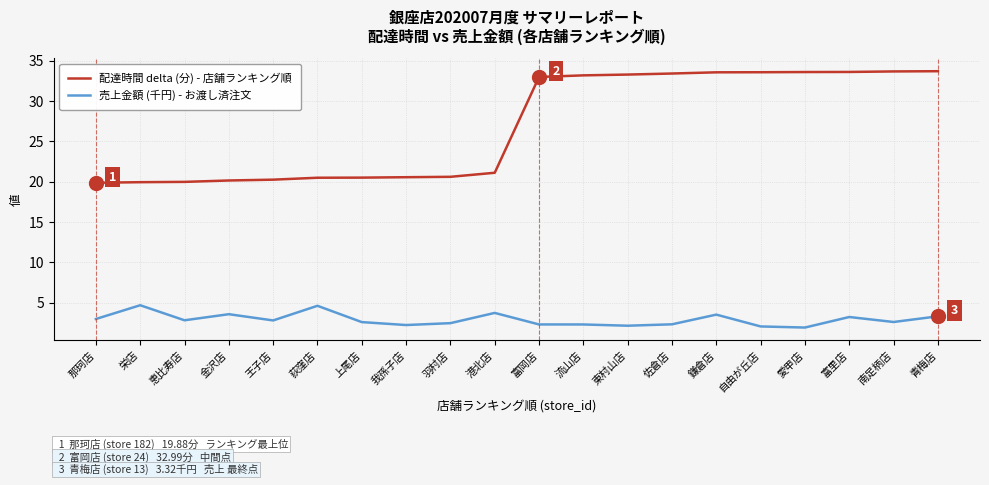

What is the difference between the second highest and minimum values in the 配達時間 delta (分) - 店舗ランキング順 series?

13.8